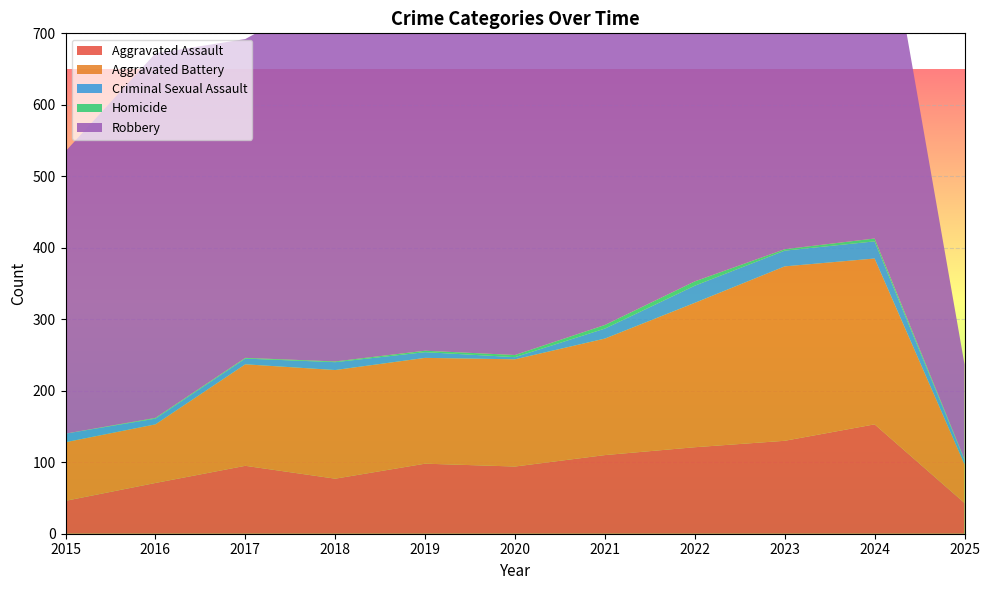

Reading left to right, transcribe all the data shown in this chart.

Aggravated Assault: 2015=46	2016=71	2017=95	2018=77	2019=98	2020=94	2021=110	2022=121	2023=130	2024=153	2025=43
Aggravated Battery: 2015=82	2016=82	2017=142	2018=152	2019=148	2020=150	2021=163	2022=202	2023=244	2024=232	2025=54
Criminal Sexual Assault: 2015=12	2016=8	2017=8	2018=11	2019=8	2020=3	2021=14	2022=24	2023=22	2024=24	2025=6
Homicide: 2015=0	2016=1	2017=1	2018=1	2019=2	2020=3	2021=5	2022=6	2023=2	2024=4	2025=1
Robbery: 2015=395	2016=510	2017=446	2018=520	2019=591	2020=450	2021=484	2022=521	2023=440	2024=543	2025=133